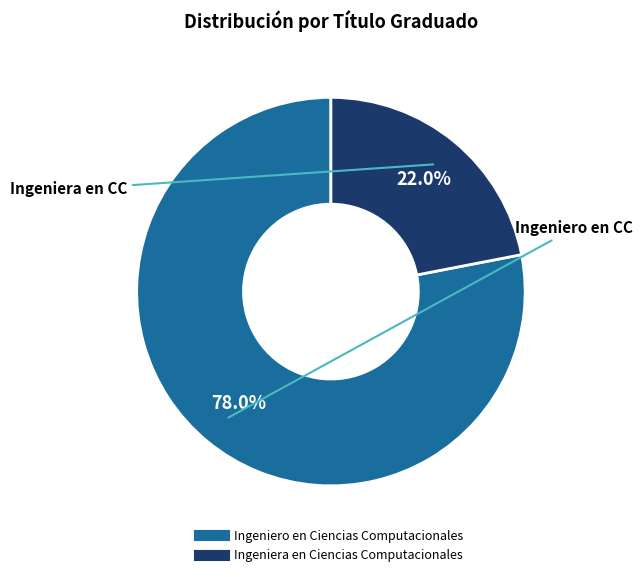

Which category has the smallest portion of the pie?

Ingeniera en Ciencias Computacionales